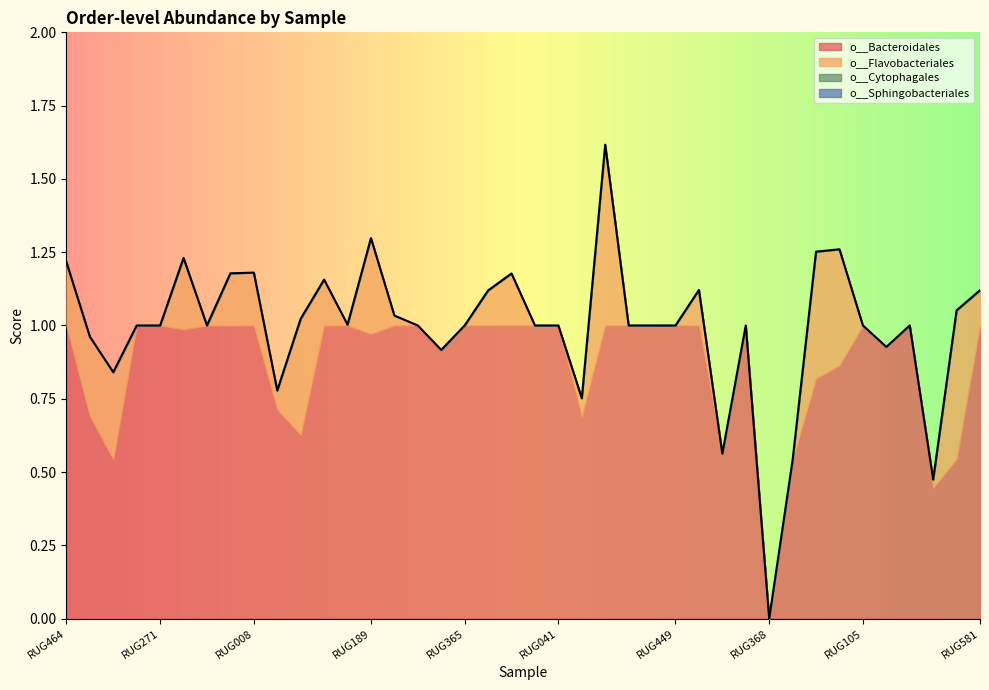

Reading right to left, what are all the values shown in this chart?

o__Bacteroidales: RUG581=1.0	RUG203=0.5	RUG468=0.4	RUG110=1.0	RUG726=0.9	RUG105=1.0	RUG074=0.9	RUG202=0.8	RUG835=0.5	RUG368=0.0	RUG290=1.0	RUG217=0.6	RUG637=1.0	RUG449=1.0	RUG641=1.0	RUG333=1.0	RUG026=1.0	RUG272=0.7	RUG041=1.0	RUG230=1.0	RUG794=1.0	RUG605=1.0	RUG365=1.0	RUG341=0.9	RUG845=1.0	RUG081=1.0	RUG189=1.0	RUG665=1.0	RUG090=1.0	RUG566=0.6	RUG543=0.7	RUG008=1.0	RUG366=1.0	RUG138=1.0	RUG196=1.0	RUG271=1.0	RUG846=1.0	RUG299=0.5	RUG682=0.7	RUG464=1.0
o__Flavobacteriales: RUG581=0.1	RUG203=0.5	RUG468=0.0	RUG110=0.0	RUG726=0.0	RUG105=0.0	RUG074=0.4	RUG202=0.4	RUG835=0.0	RUG368=0.0	RUG290=0.0	RUG217=0.0	RUG637=0.1	RUG449=0.0	RUG641=0.0	RUG333=0.0	RUG026=0.6	RUG272=0.1	RUG041=0.0	RUG230=0.0	RUG794=0.2	RUG605=0.1	RUG365=0.0	RUG341=0.0	RUG845=0.0	RUG081=0.0	RUG189=0.3	RUG665=0.0	RUG090=0.2	RUG566=0.4	RUG543=0.1	RUG008=0.2	RUG366=0.2	RUG138=0.0	RUG196=0.2	RUG271=0.0	RUG846=0.0	RUG299=0.3	RUG682=0.3	RUG464=0.2
o__Cytophagales: RUG581=0.0	RUG203=0.0	RUG468=0.0	RUG110=0.0	RUG726=0.0	RUG105=0.0	RUG074=0.0	RUG202=0.0	RUG835=0.0	RUG368=0.0	RUG290=0.0	RUG217=0.0	RUG637=0.0	RUG449=0.0	RUG641=0.0	RUG333=0.0	RUG026=0.0	RUG272=0.0	RUG041=0.0	RUG230=0.0	RUG794=0.0	RUG605=0.0	RUG365=0.0	RUG341=0.0	RUG845=0.0	RUG081=0.0	RUG189=0.0	RUG665=0.0	RUG090=0.0	RUG566=0.0	RUG543=0.0	RUG008=0.0	RUG366=0.0	RUG138=0.0	RUG196=0.0	RUG271=0.0	RUG846=0.0	RUG299=0.0	RUG682=0.0	RUG464=0.0
o__Sphingobacteriales: RUG581=0.0	RUG203=0.0	RUG468=0.0	RUG110=0.0	RUG726=0.0	RUG105=0.0	RUG074=0.0	RUG202=0.0	RUG835=0.0	RUG368=0.0	RUG290=0.0	RUG217=0.0	RUG637=0.0	RUG449=0.0	RUG641=0.0	RUG333=0.0	RUG026=0.0	RUG272=0.0	RUG041=0.0	RUG230=0.0	RUG794=0.0	RUG605=0.0	RUG365=0.0	RUG341=0.0	RUG845=0.0	RUG081=0.0	RUG189=0.0	RUG665=0.0	RUG090=0.0	RUG566=0.0	RUG543=0.0	RUG008=0.0	RUG366=0.0	RUG138=0.0	RUG196=0.0	RUG271=0.0	RUG846=0.0	RUG299=0.0	RUG682=0.0	RUG464=0.0